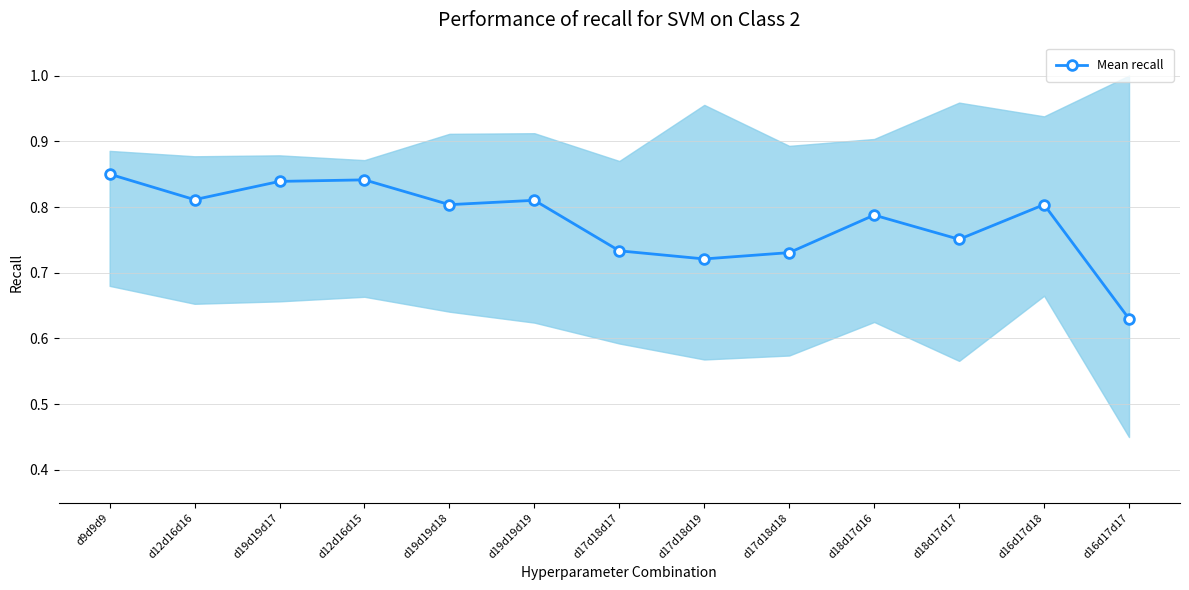

At which category does the data reach its first local valley?

d12d16d16